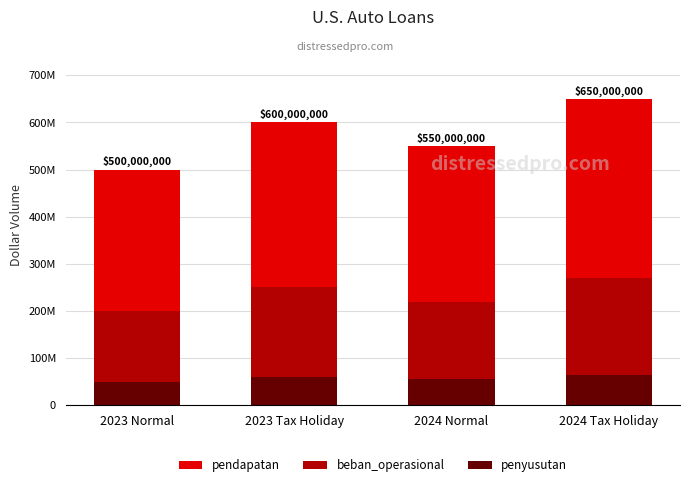

What is the sum of the pendapatan values at 2024 Normal and 2023 Tax Holiday?

1150000000